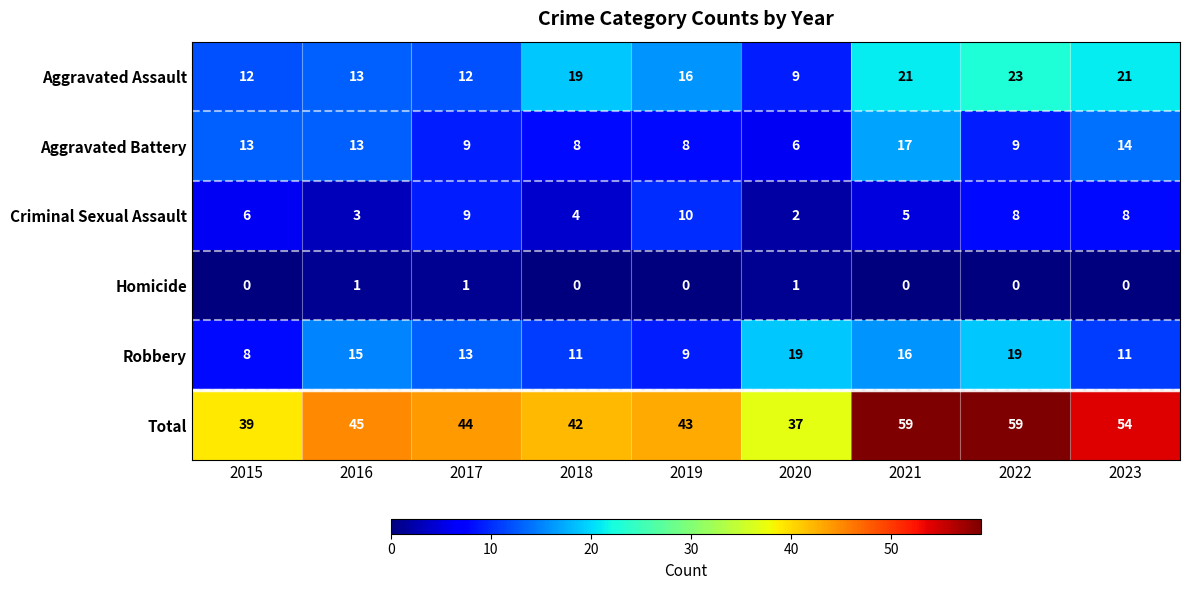

The Homicide series shows 1 at 2017. True or false?

True